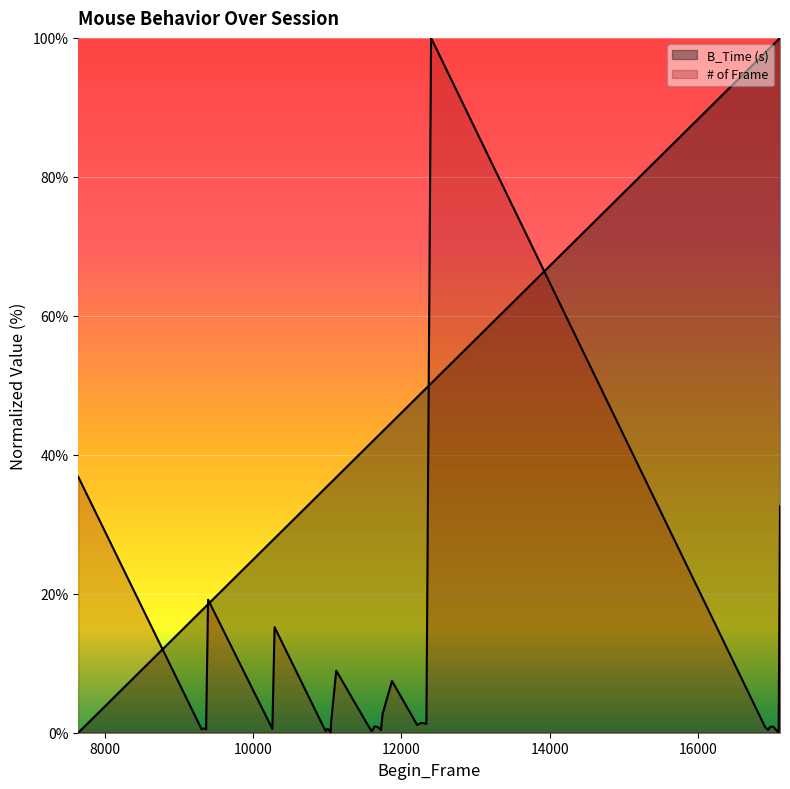

Which series has the widest spread of values?

B_Time (s)